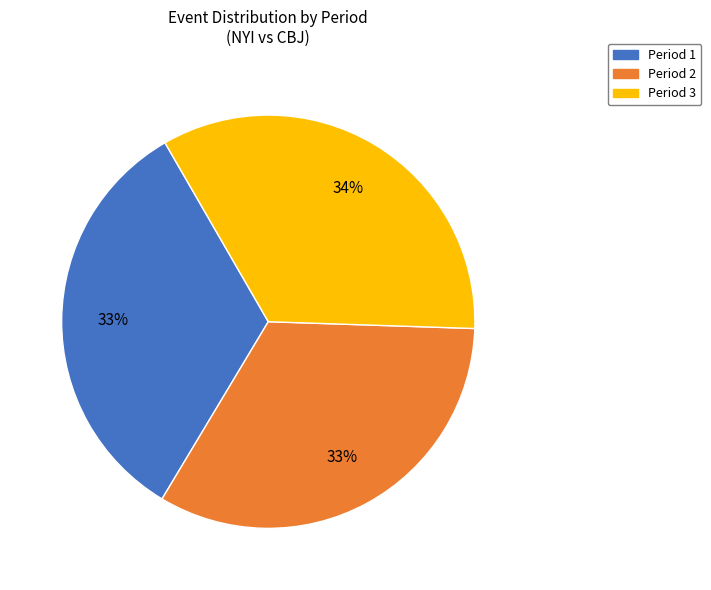

To the nearest percent, what portion does Period 1 represent?

33%